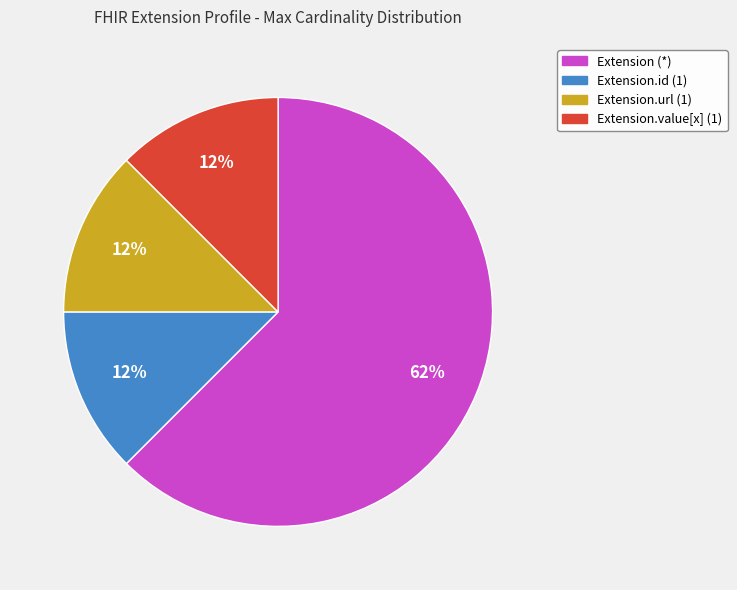

Is there any slice that represents more than half of the pie?

Yes